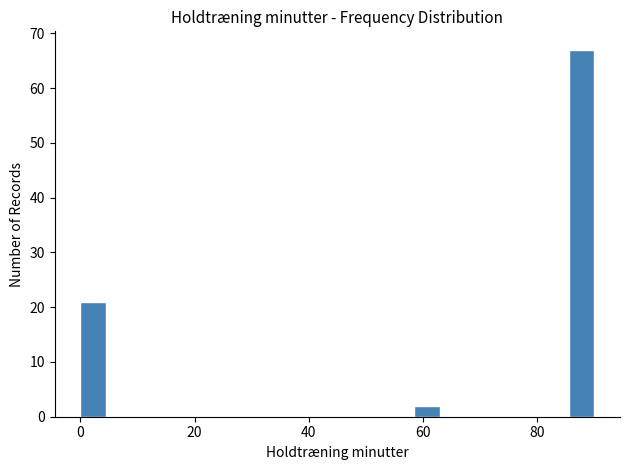

Around what value on the x-axis is the tallest bar? Give the approximate position of its centre, as read against the axis.

88